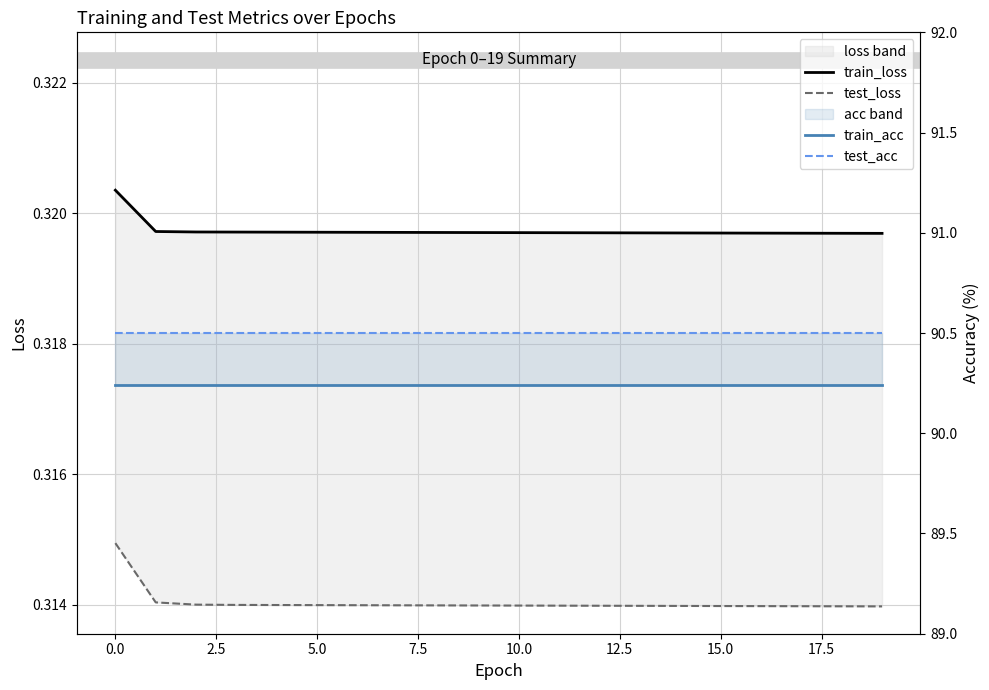

The test_loss series shows 0.3 at 18. True or false?

True